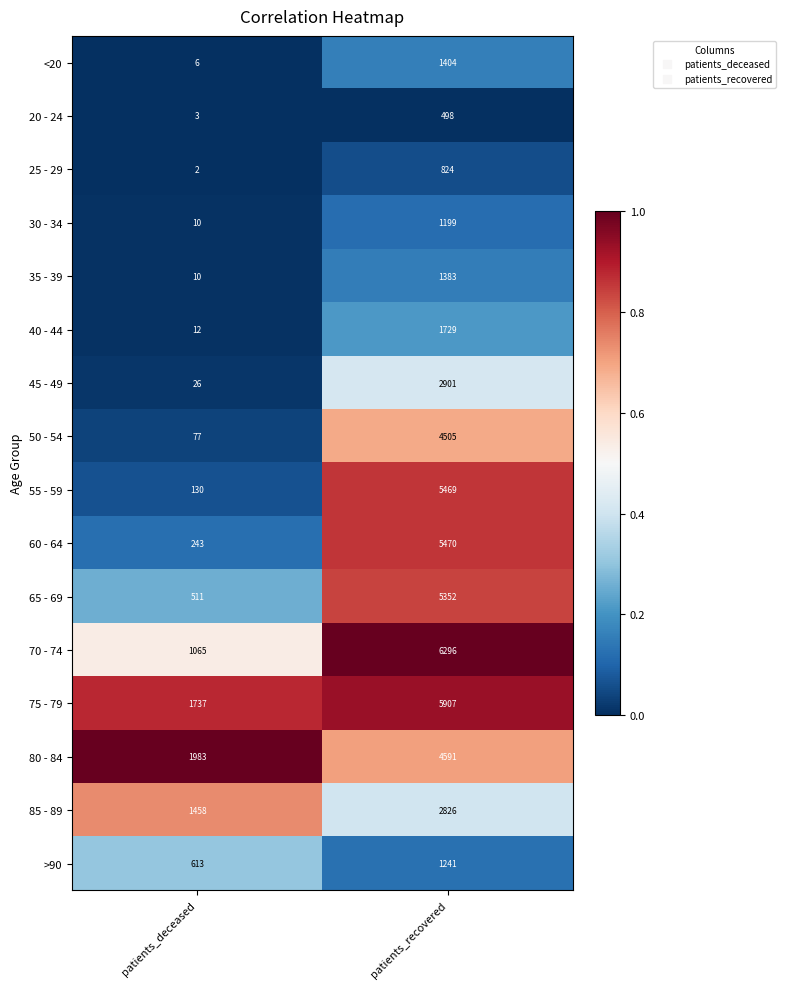

The 60 - 64 series shows 421 at patients_deceased. True or false?

False